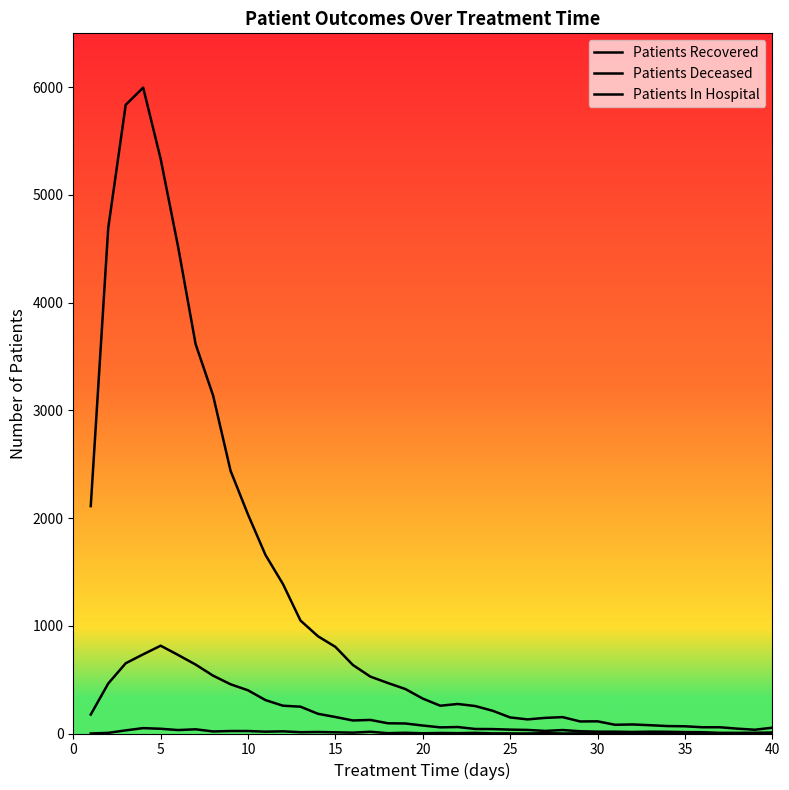

What is the maximum value shown in the chart?

5996